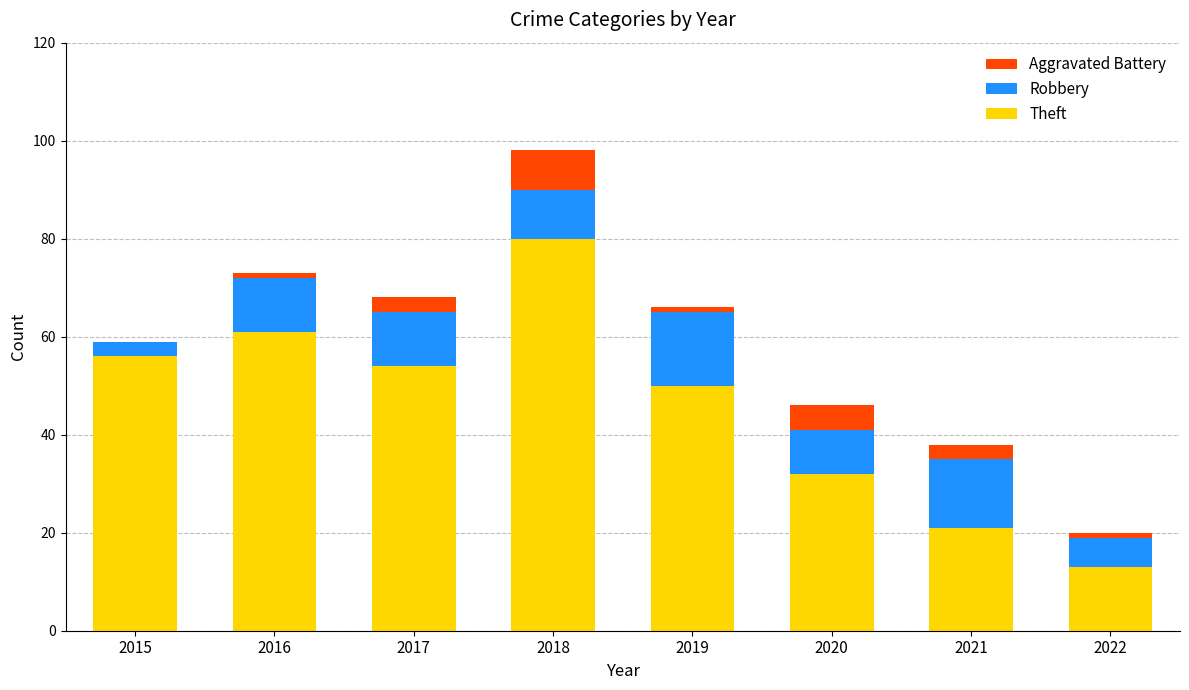

True or false: Theft has a value of 37 at 2016.

False